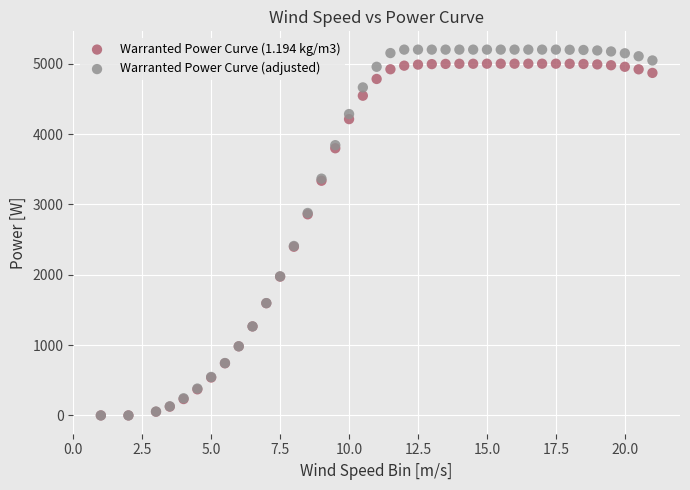

What are all the series names shown in the legend?

Warranted Power Curve (1.194 kg/m3), Warranted Power Curve (adjusted)